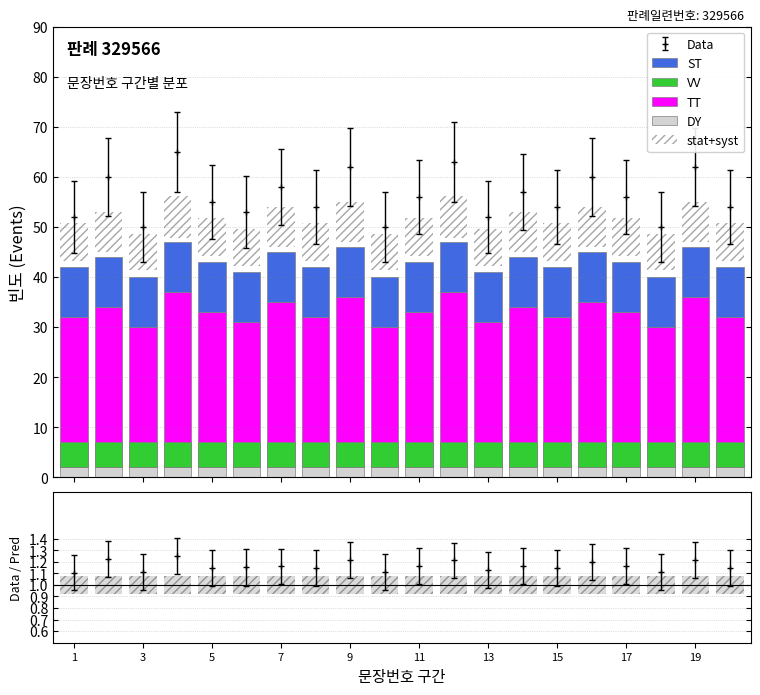

What is the difference between the second highest and second lowest values in the TT series?

7.0